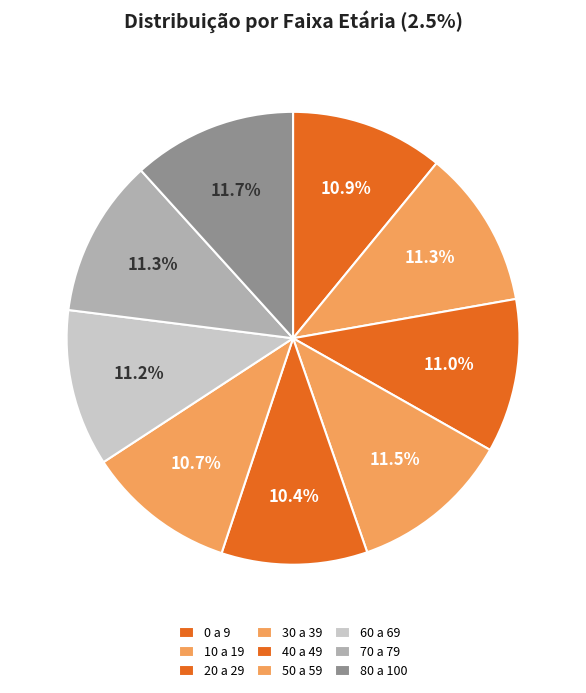

How many segments does this pie chart have?

9